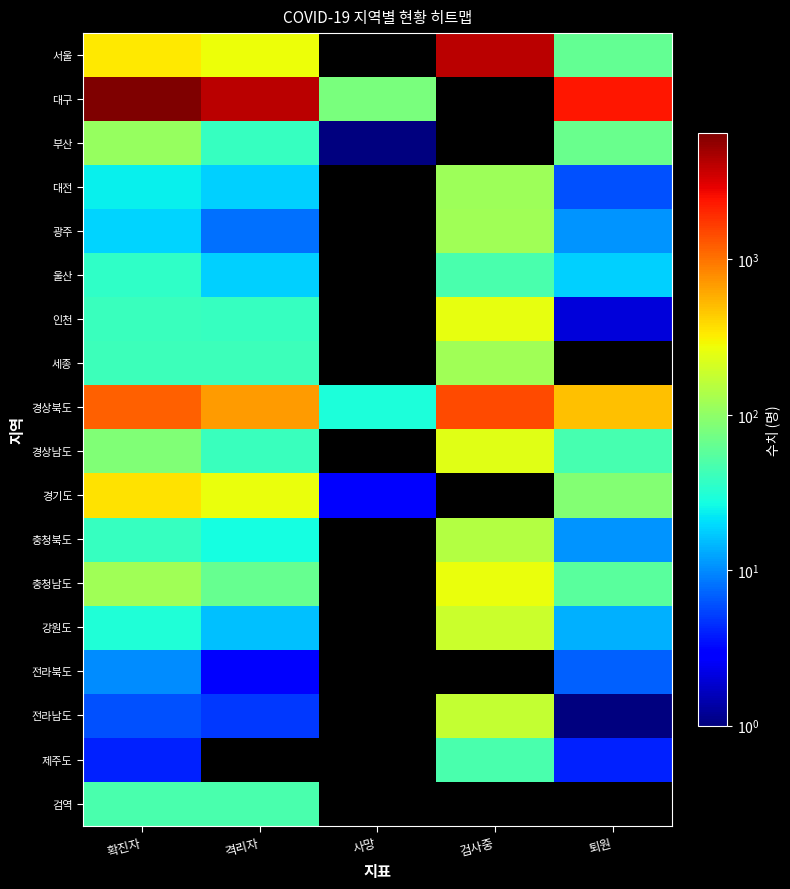

Which series changed the most between 사망 and 검사중?

경상북도